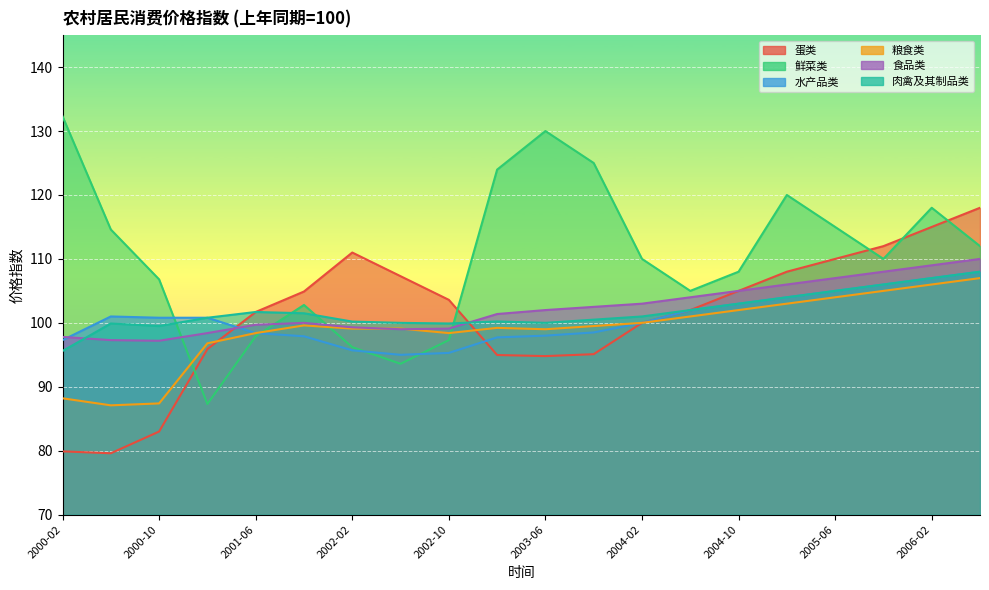

True or false: 食品类 and 鲜菜类 cross at least once.

True